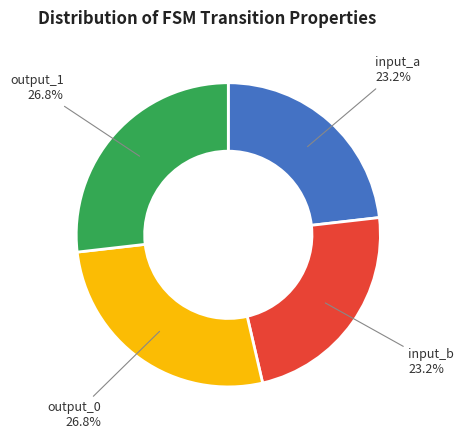

Is there any slice that represents more than half of the pie?

No